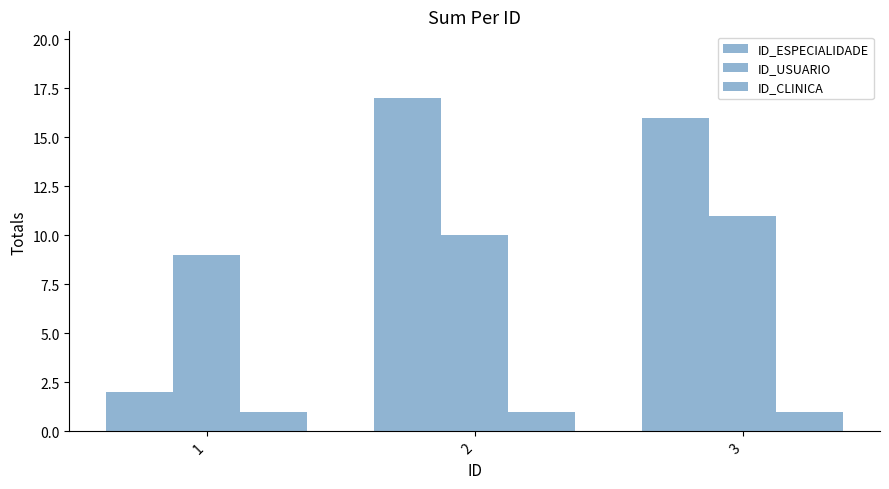

Reading right to left, what are all the values shown in this chart?

ID_ESPECIALIDADE: 3=16	2=17	1=2
ID_USUARIO: 3=11	2=10	1=9
ID_CLINICA: 3=1	2=1	1=1